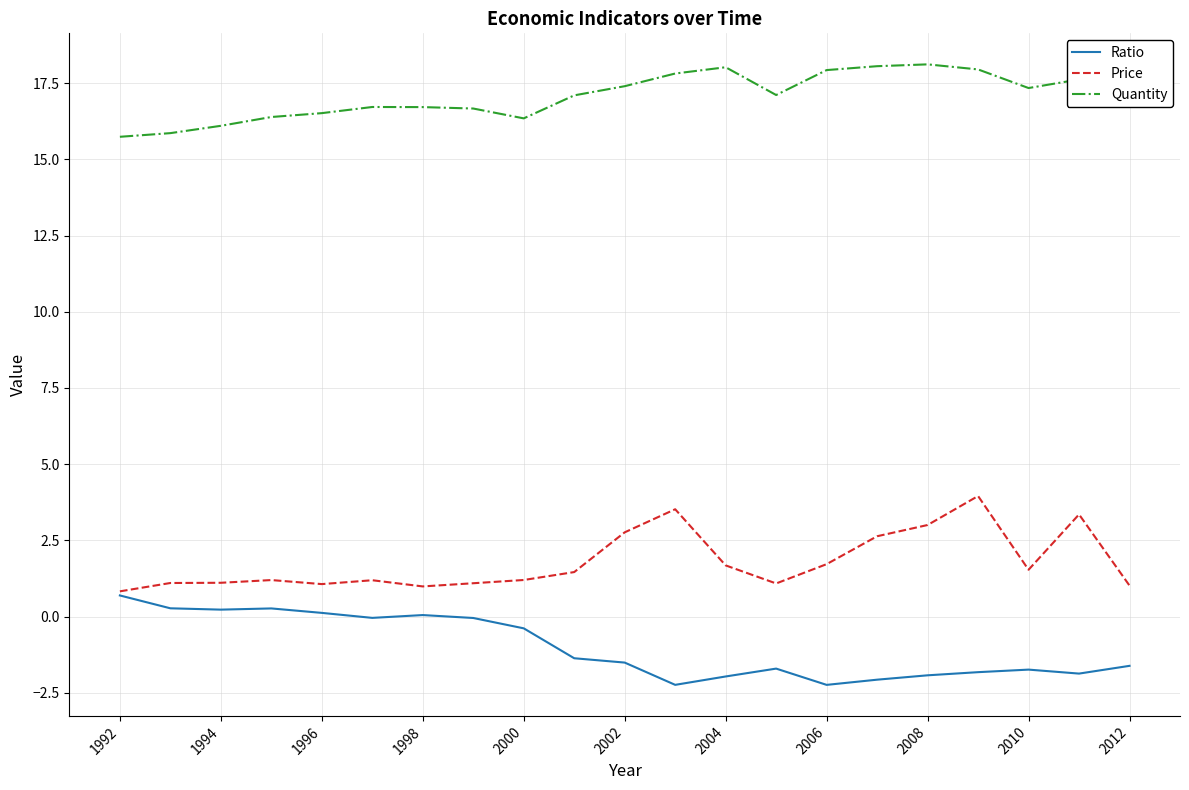

Rank the series by their maximum value, from highest to lowest.

Quantity, Price, Ratio